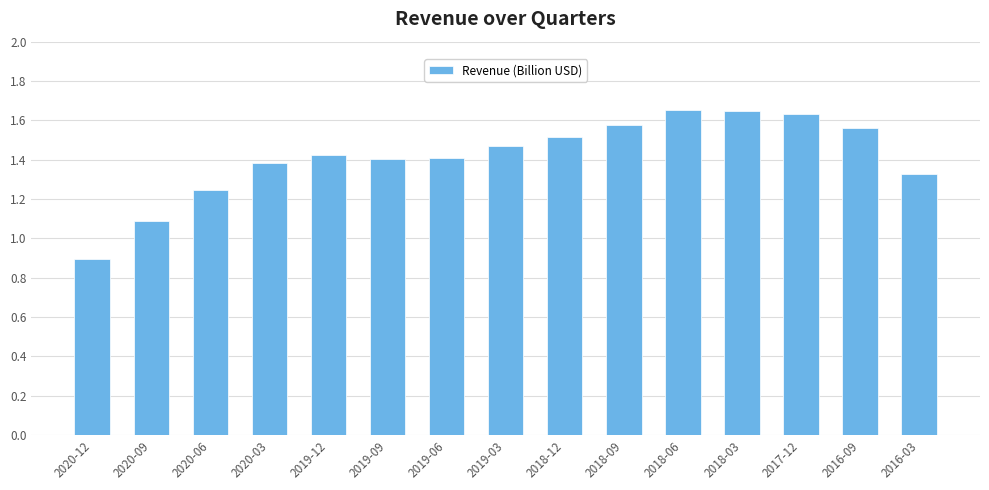

Count the values in the range 1 to 2.

14